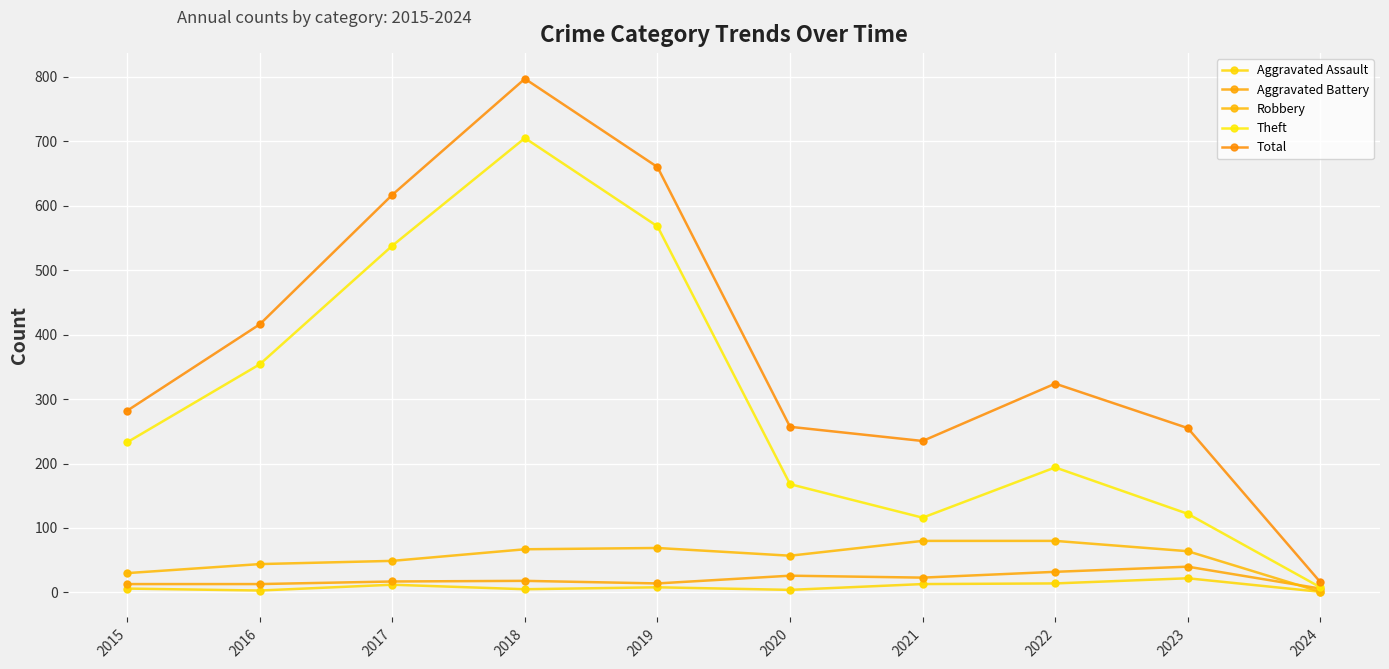

At which category is the sum across all series the highest?

2018